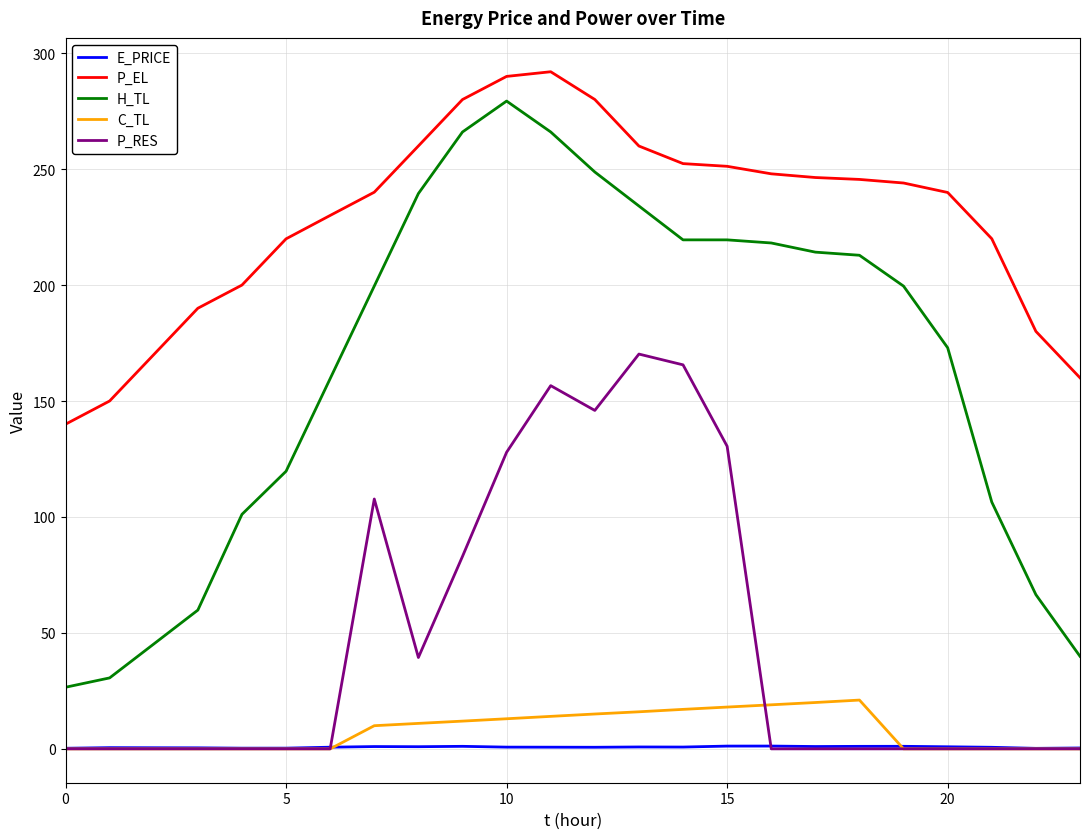

At how many categories does at least one series exceed 264?

4